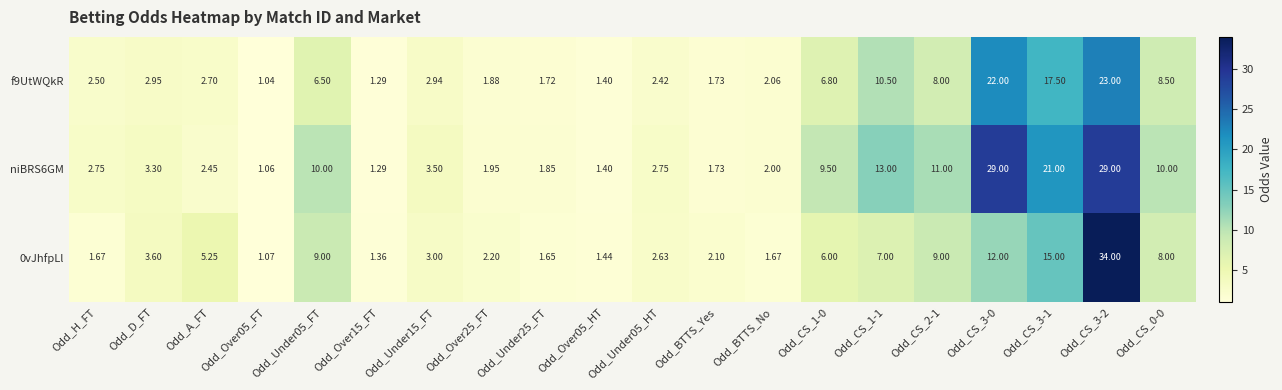

Between Odd_Under15_FT and Odd_BTTS_No, which series saw the biggest shift?

niBRS6GM